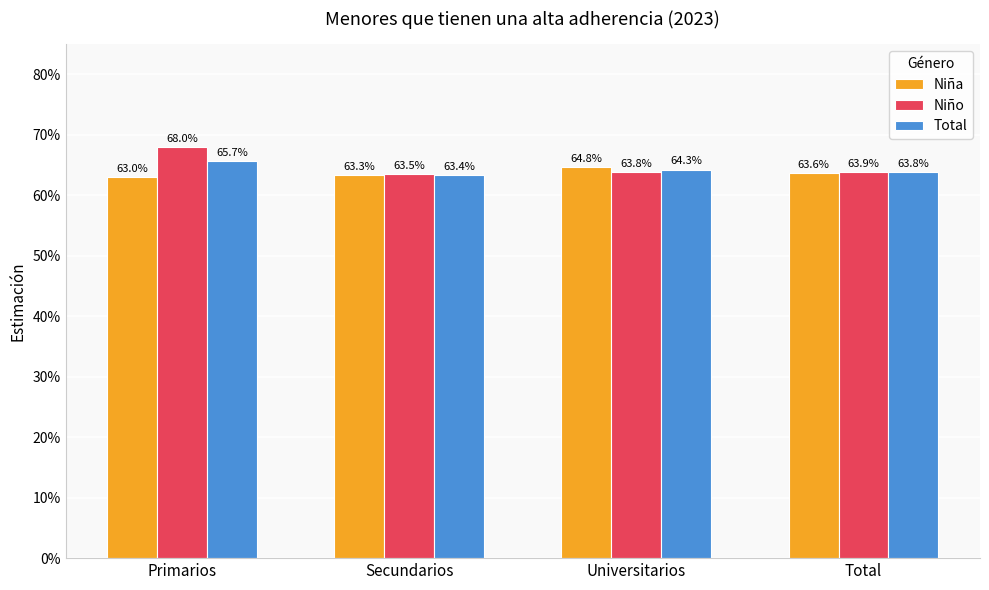

List the series in order of their peak value, highest first.

Niño, Total, Niña